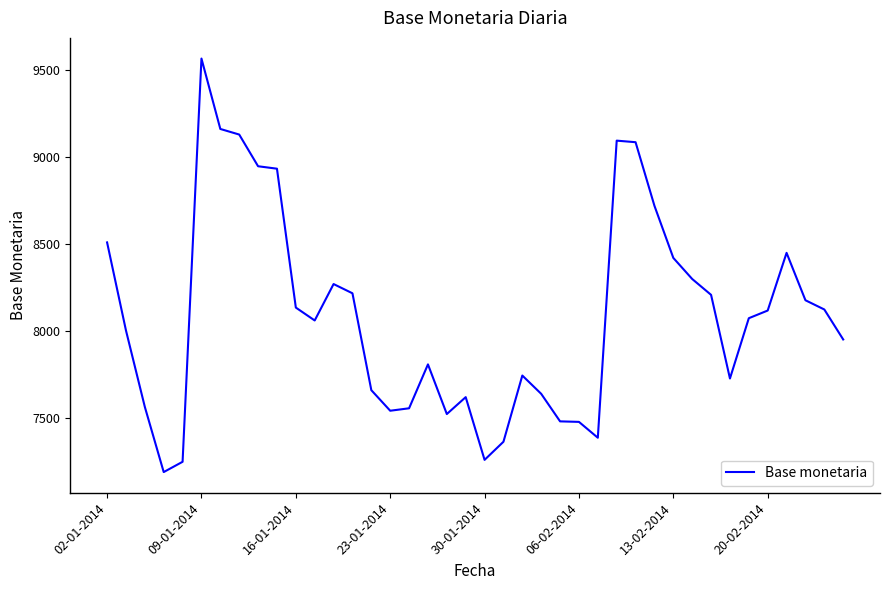

How many categories are shown in the chart?

40